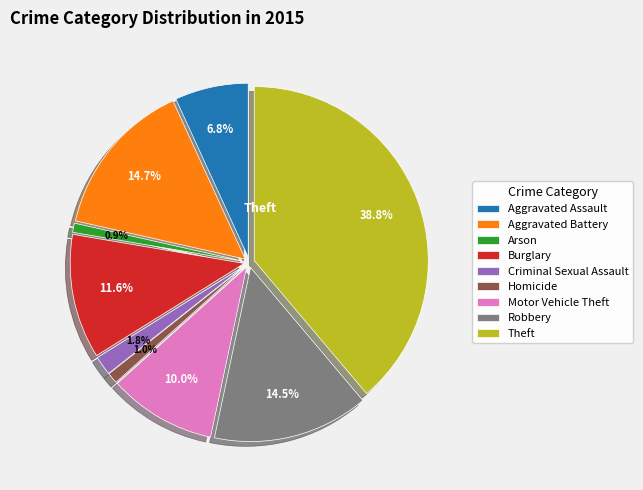

Between Robbery and Arson, which is larger?

Robbery